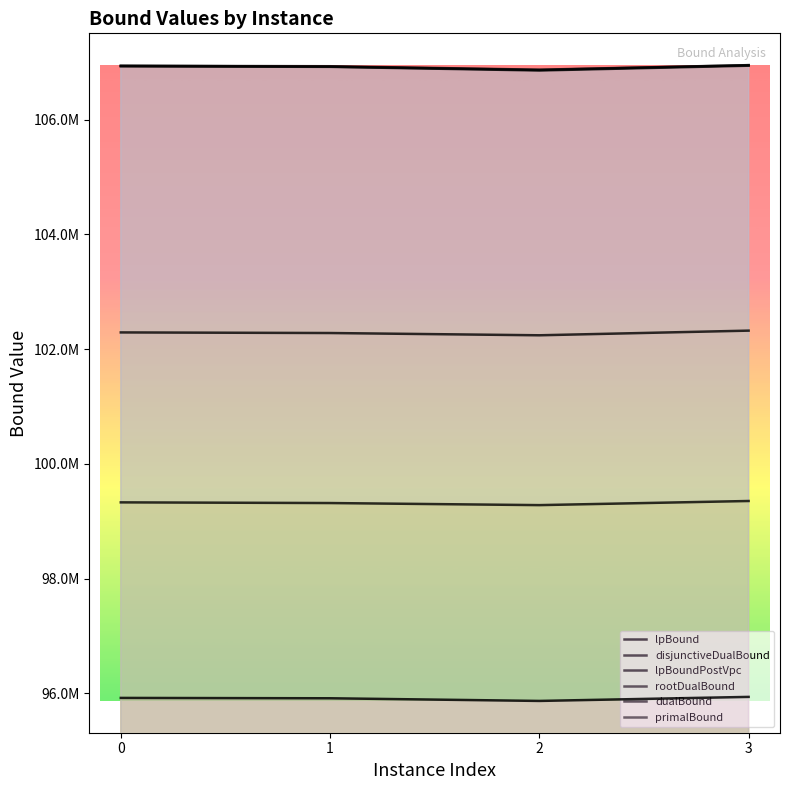

Reading left to right, list all the values displayed in this chart.

lpBound: 95919464.0	95913196.2	95866862.4	95937224.6
disjunctiveDualBound: 102291675.0	102281130.4	102241696.6	102322899.6
lpBoundPostVpc: 99328762.7	99316910.5	99280677.3	99352597.6
rootDualBound: 106929683.9	106921760.3	106858062.9	106941729.4
dualBound: 106940226.0	106925745.3	106867314.4	106950842.7
primalBound: 106940226.0	106932585.0	106872068.0	106951839.0